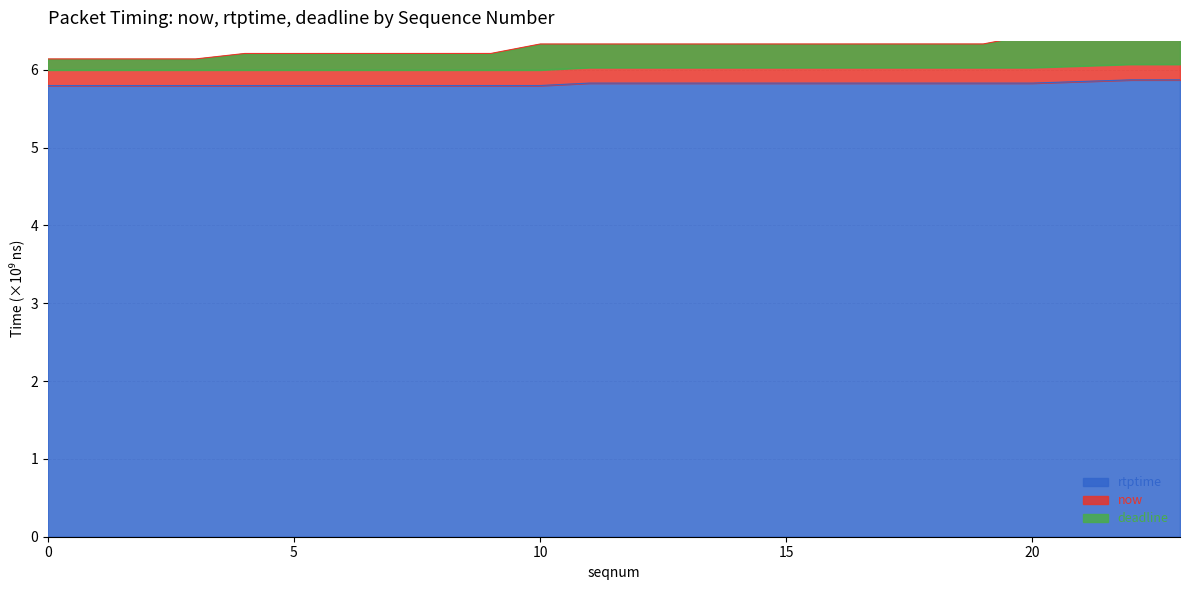

True or false: rtptime has a value of 8.4 at 15.

False